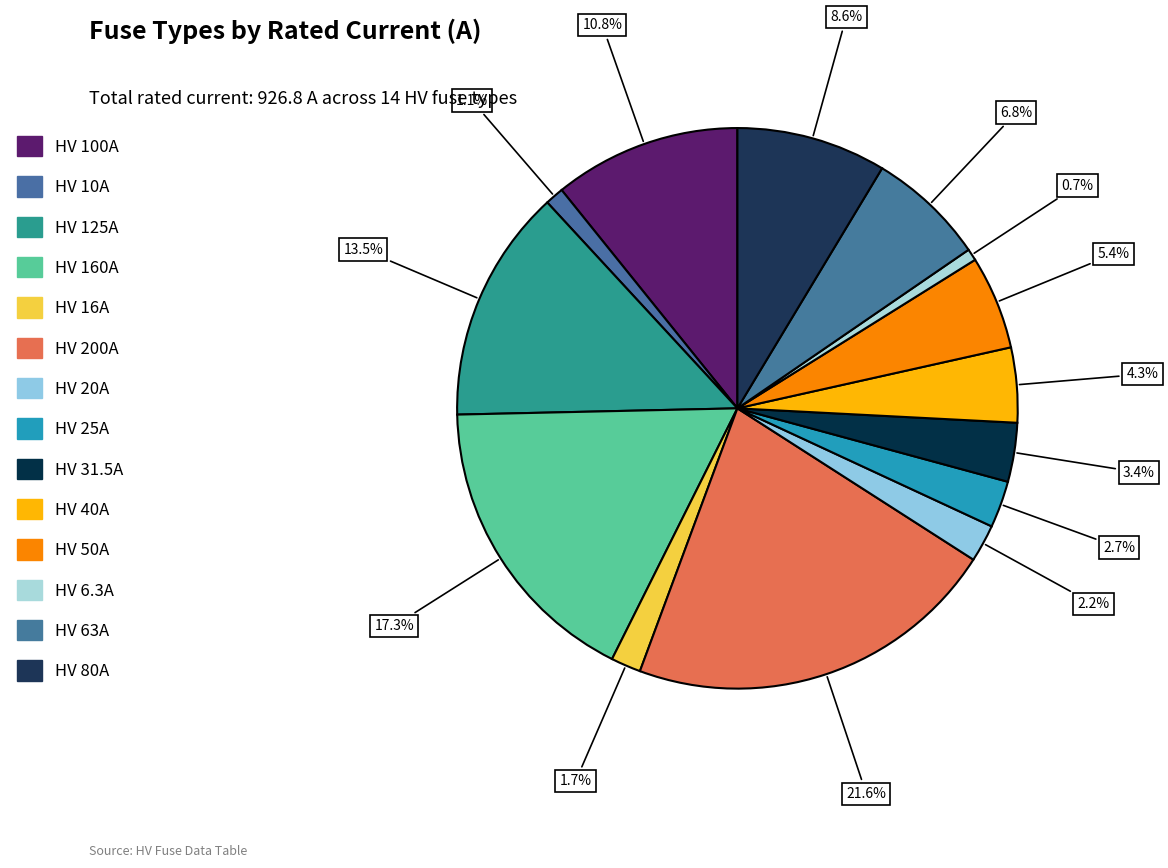

Count the number of slices in the pie.

14